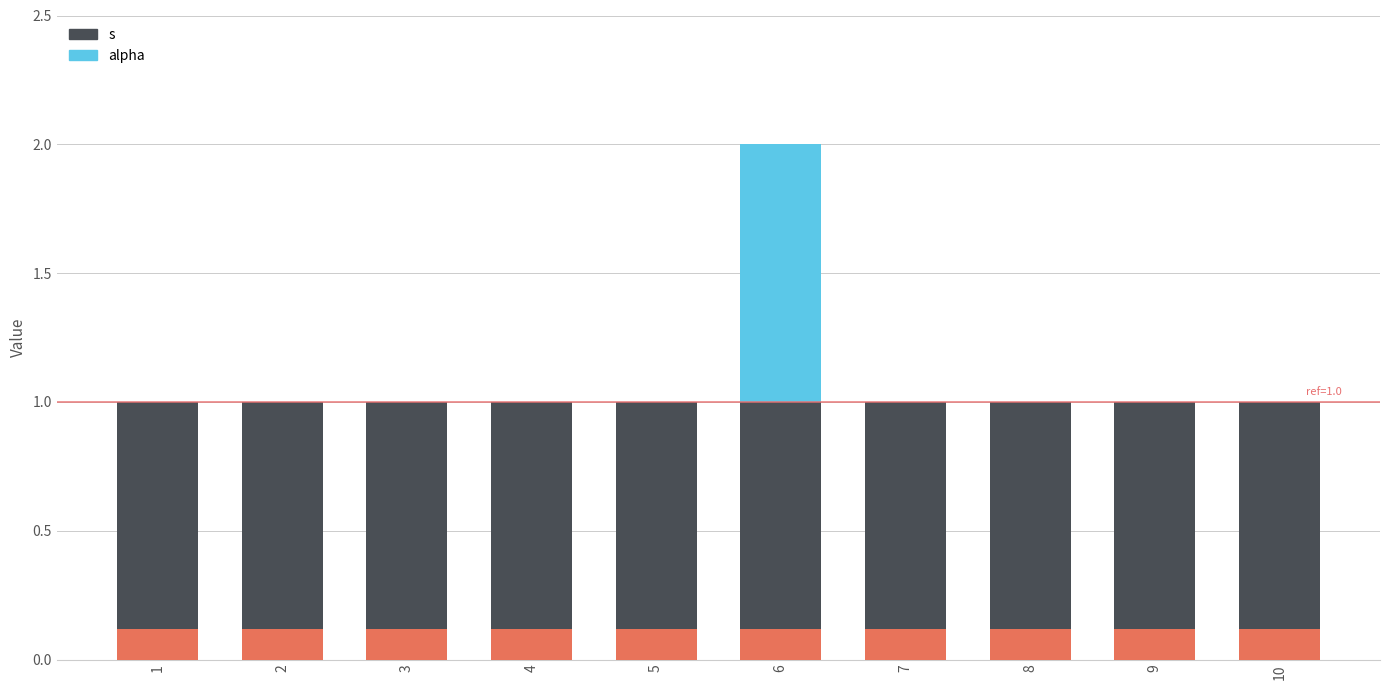

How many series are shown in this chart?

3